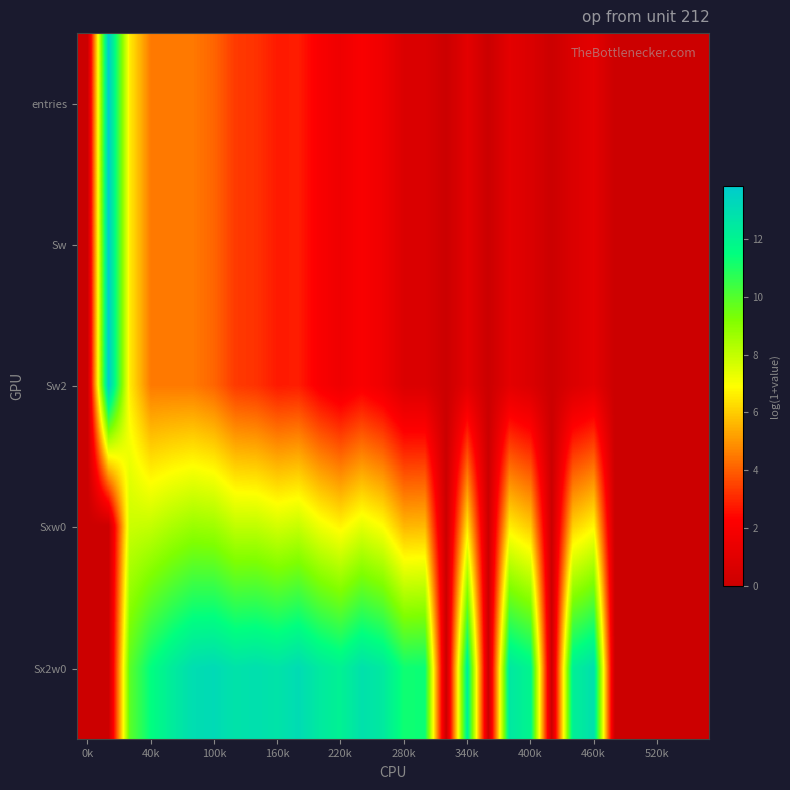

Reading left to right, extract all data points from this chart.

entries: 0.0	13.8	6.6	4.5	4.5	4.5	4.1	3.4	3.2	2.8	2.8	2.1	1.6	2.1	1.6	0.7	0.7	0.0	1.1	0.0	1.1	0.7	0.0	0.7	1.1	0.0	0.0	0.0	0.0	0.0
Sw: 0.0	13.8	6.6	4.5	4.5	4.5	4.1	3.4	3.2	2.8	2.8	2.1	1.6	2.1	1.6	0.7	0.7	0.0	1.1	0.0	1.1	0.7	0.0	0.7	1.1	0.0	0.0	0.0	0.0	0.0
Sw2: 0.0	13.8	6.6	4.5	4.5	4.5	4.1	3.4	3.2	2.8	2.8	2.1	1.6	2.1	1.6	0.7	0.7	0.0	1.1	0.0	1.1	0.7	0.0	0.7	1.1	0.0	0.0	0.0	0.0	0.0
Sxw0: 0.0	0.0	7.8	8.0	8.4	8.7	8.6	8.0	8.0	7.7	7.9	7.2	6.7	7.4	6.9	5.6	5.7	0.0	6.5	0.0	6.6	6.0	0.0	6.1	6.8	0.0	0.0	0.0	0.0	0.0
Sx2w0: 0.0	0.0	9.9	11.5	12.3	13.0	13.1	12.8	12.9	12.7	13.1	12.4	12.1	12.8	12.4	11.2	11.3	0.0	12.3	0.0	12.5	11.9	0.0	12.2	12.9	0.0	0.0	0.0	0.0	0.0